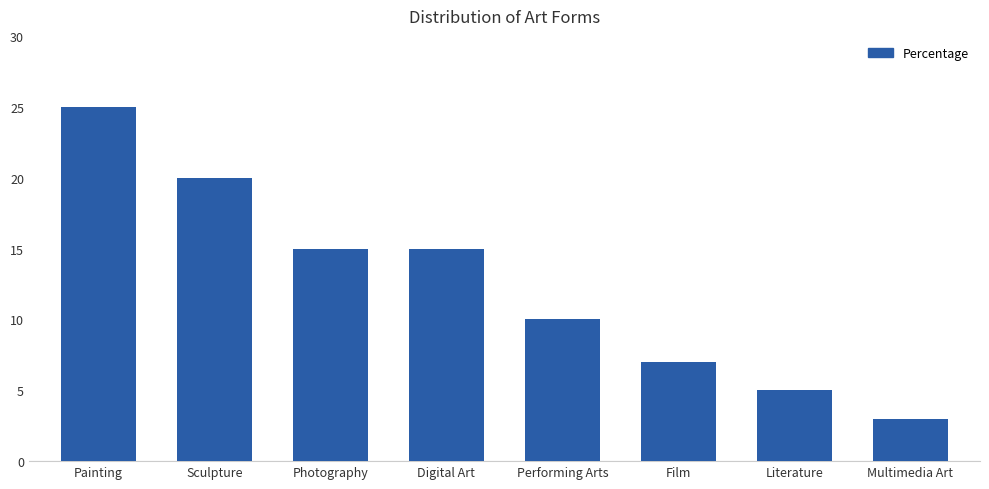

Which has a higher value, Photography or Film?

Photography